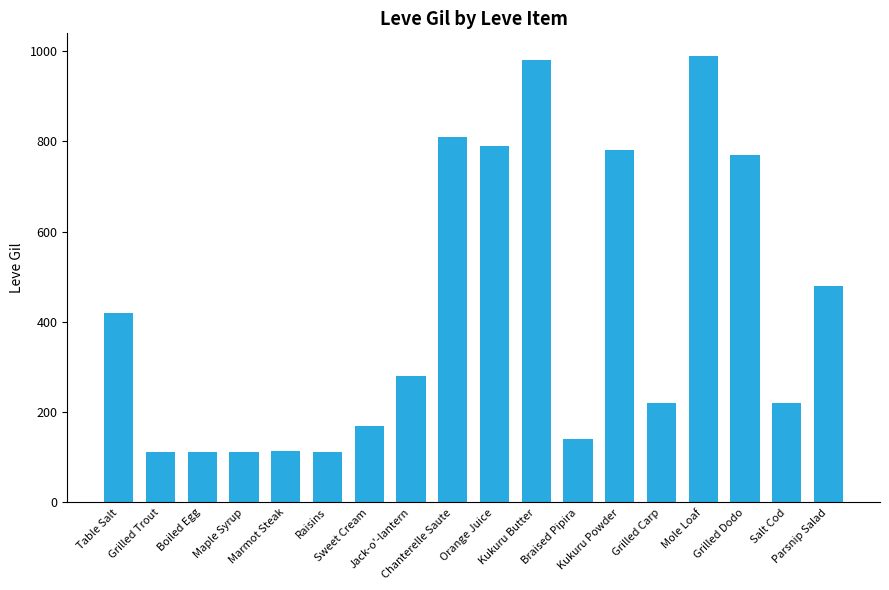

How many values are below 280?

9